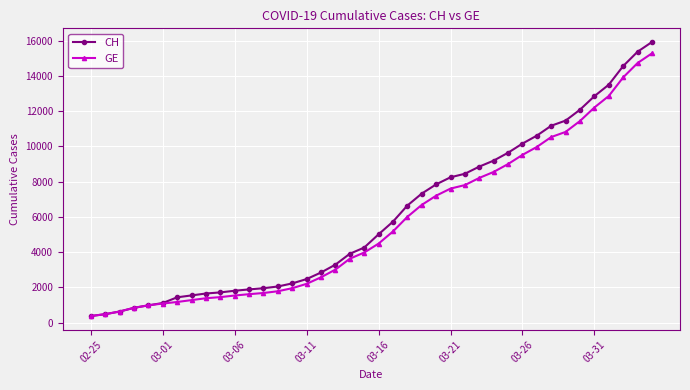

What is the maximum value shown in the chart?

15926